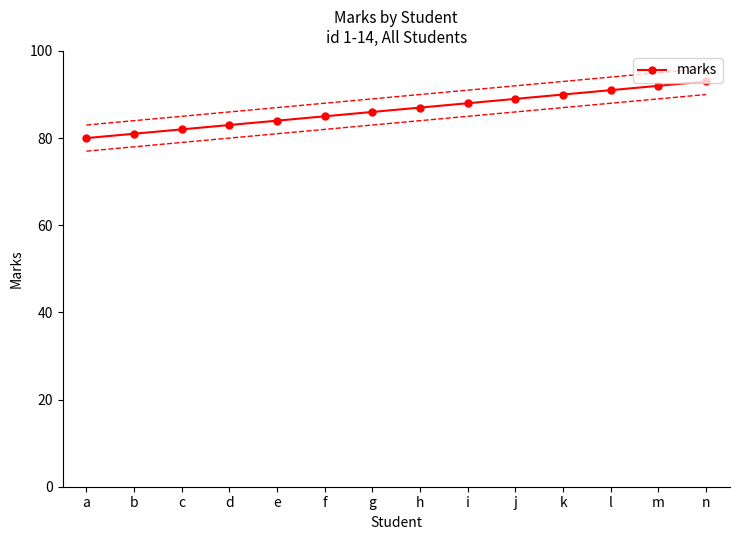

Reading left to right, transcribe all the data shown in this chart.

80	81	82	83	84	85	86	87	88	89	90	91	92	93